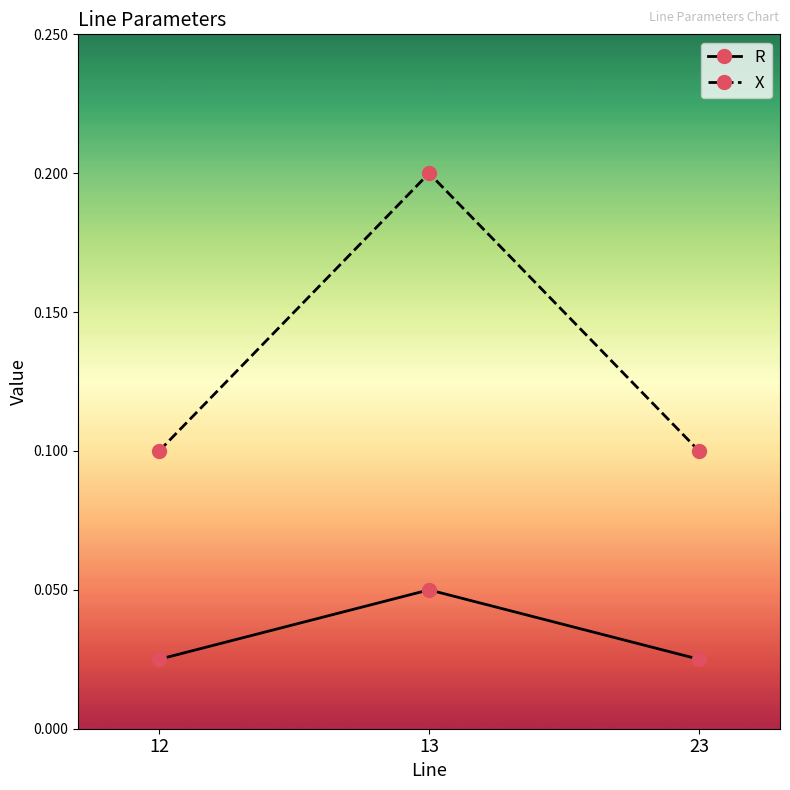

At which label does R reach its peak?

13